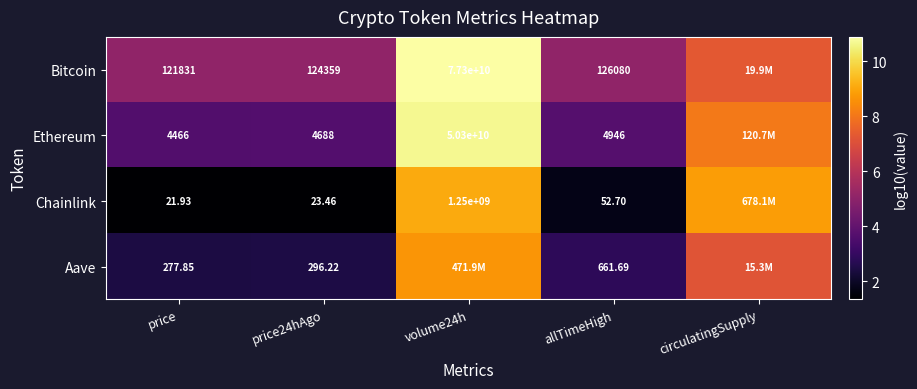

At allTimeHigh, list the series in order from smallest to largest.

Chainlink, Aave, Ethereum, Bitcoin